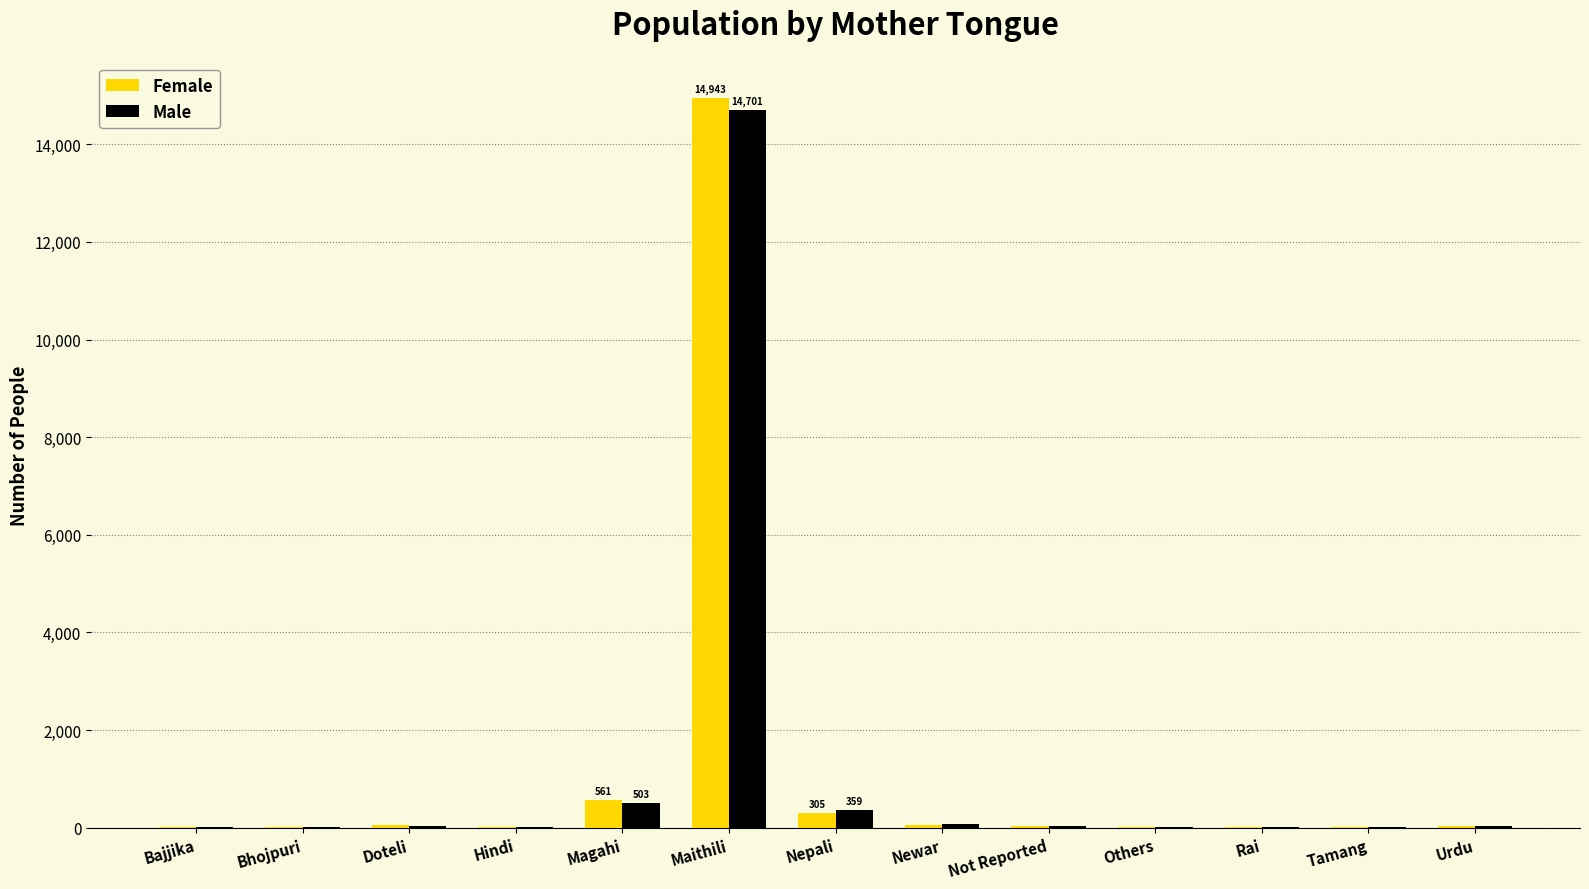

At which category does the chart reach its peak across all series?

Maithili